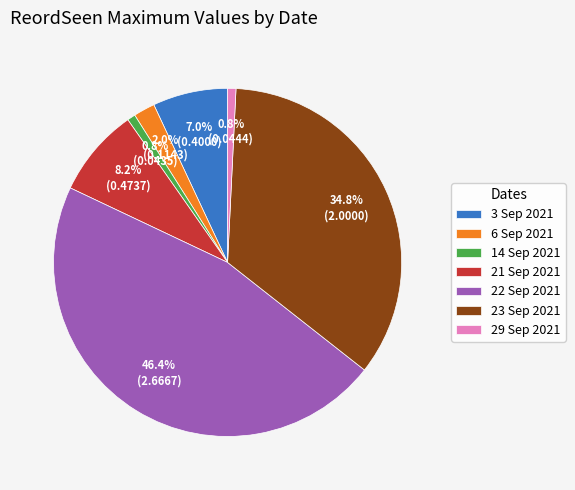

Combined, what portion of the pie is 21 Sep 2021 and 29 Sep 2021?

9.0%